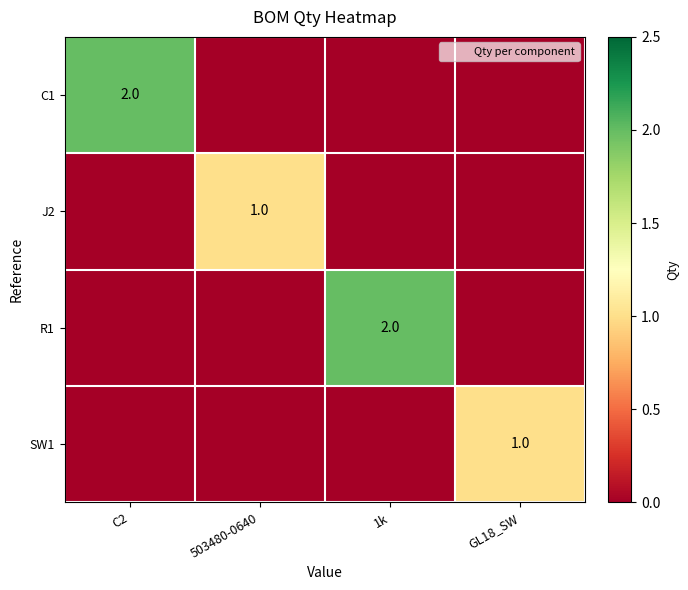

The J2 series shows 1 at 503480-0640. True or false?

True